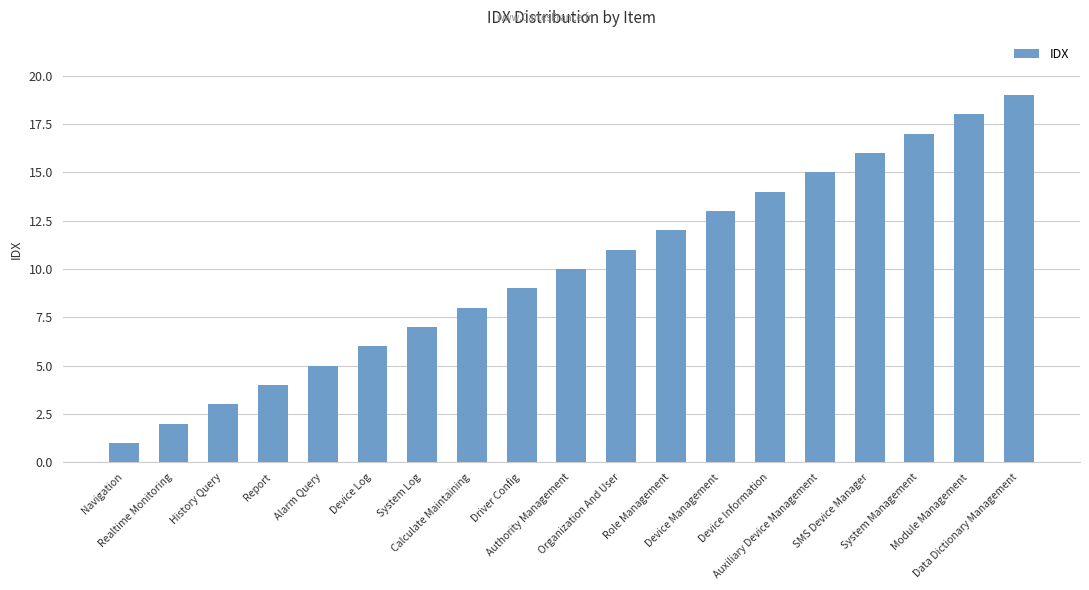

Reading left to right, what are all the values shown in this chart?

1	2	3	4	5	6	7	8	9	10	11	12	13	14	15	16	17	18	19